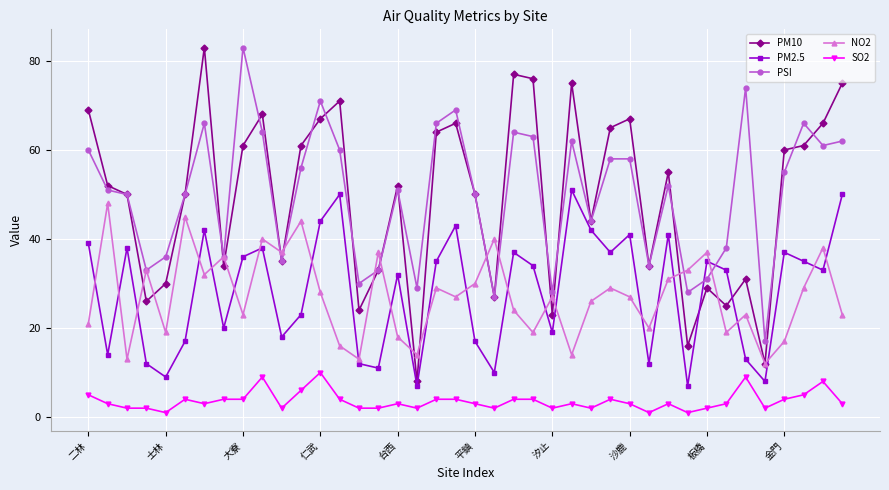

How many values in the PM2.5 series are below 34?

20